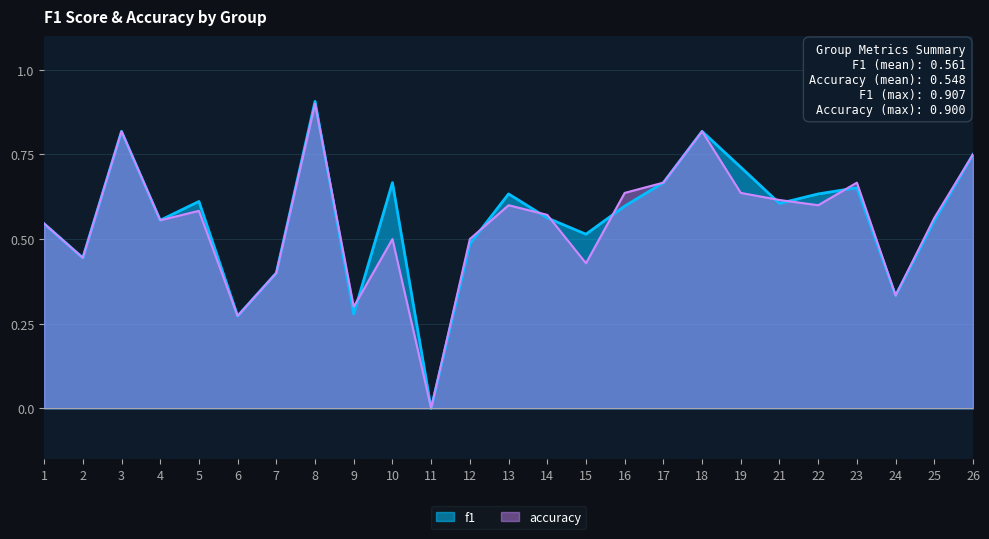

What is the value of the f1 point at the 15th from the left?

0.5